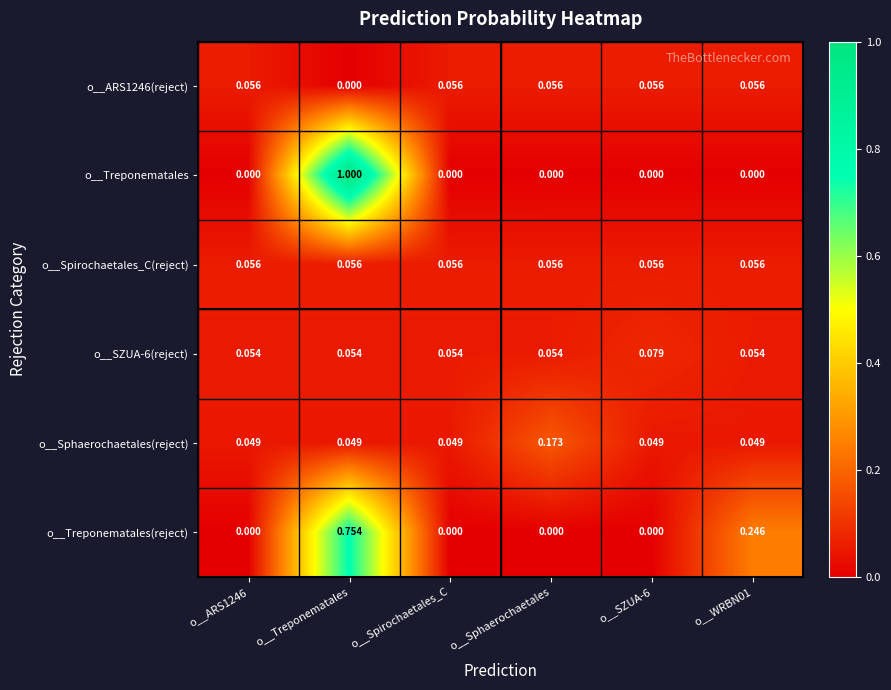

Which series has the widest spread of values?

o__Treponematales